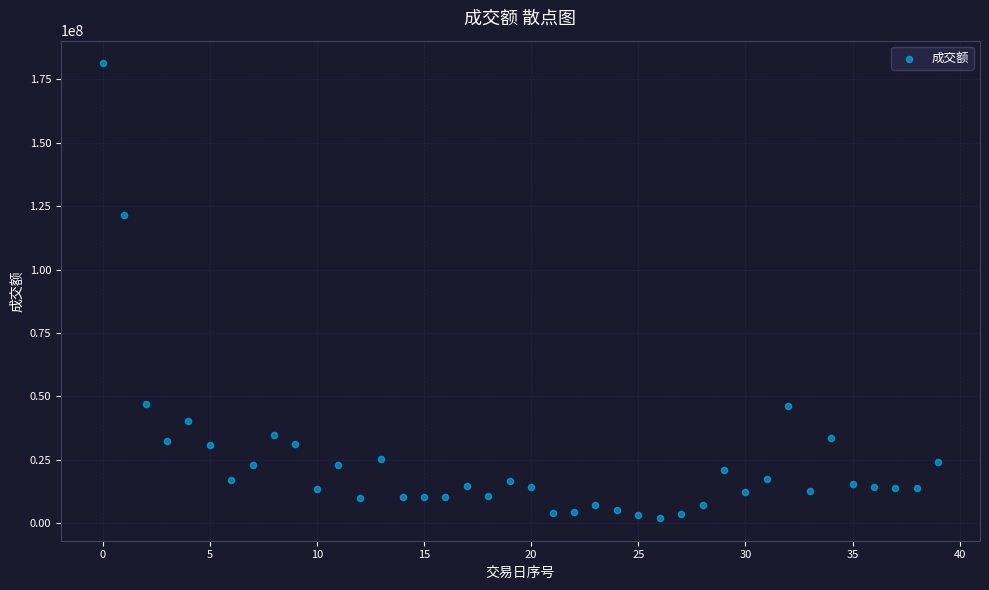

What Y value in the scatter plot is closest to 91648005?

121383055